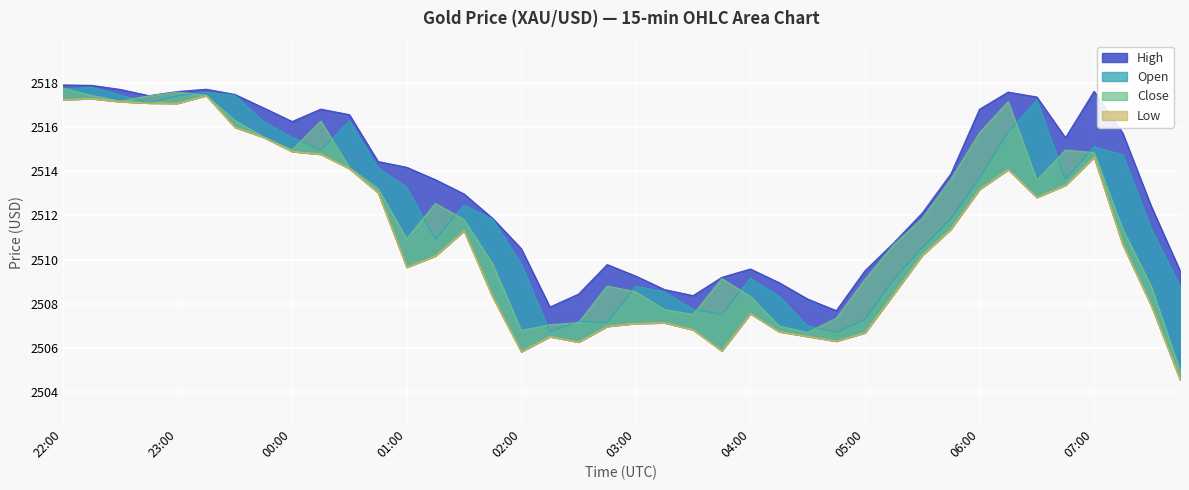

How many categories are shown in the chart?

40